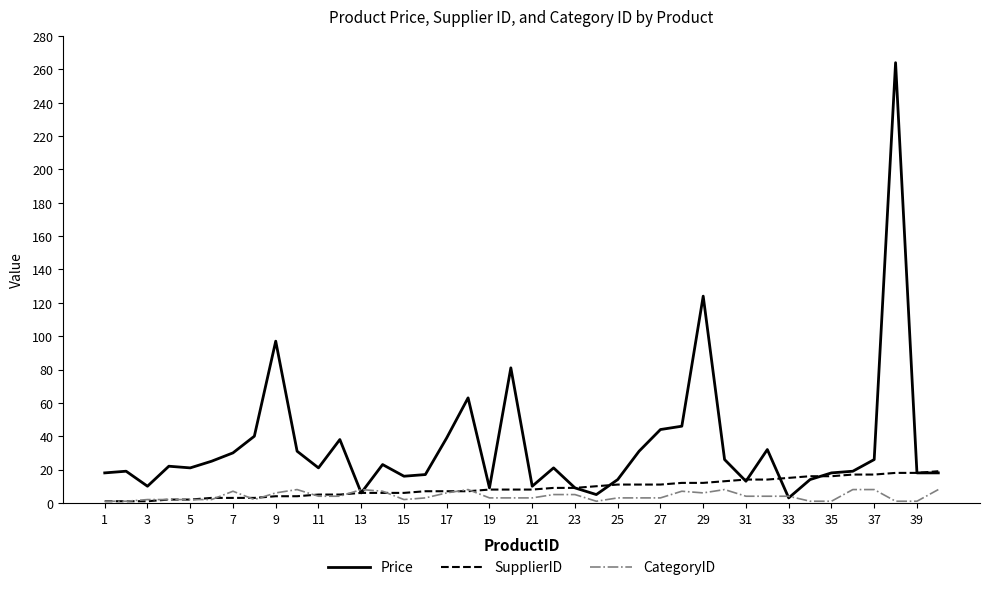

Which series has the largest total across all categories?

Price